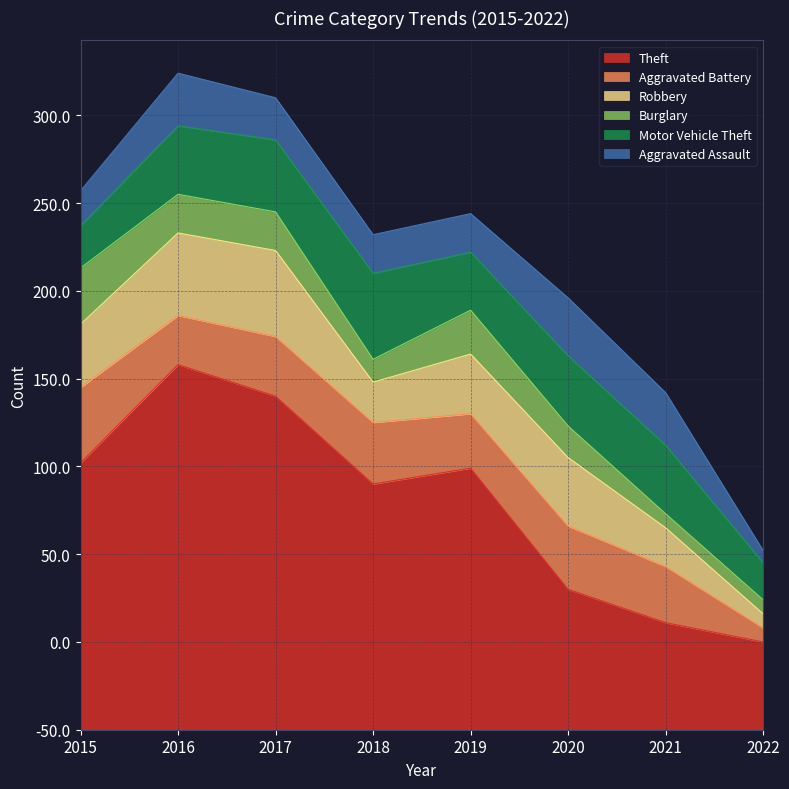

True or false: Aggravated Assault has a value of 6 at 2019.

False